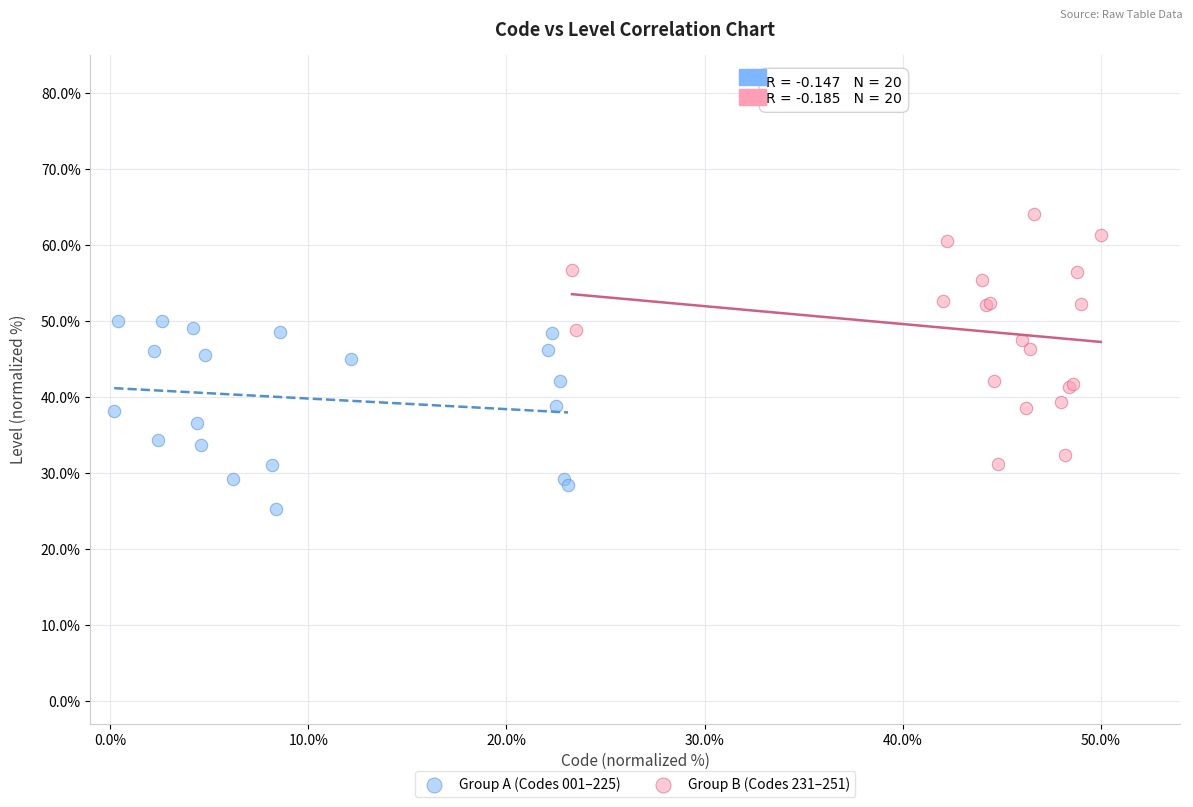

Which series reaches the minimum Y coordinate?

Group A (Codes 001–225)